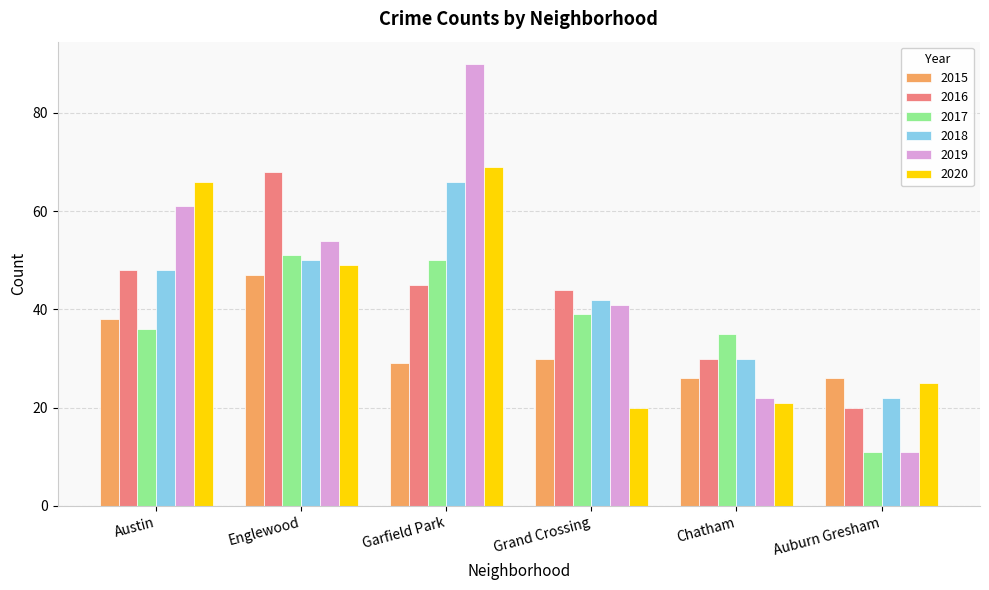

Which series has the largest range (max minus min)?

2019